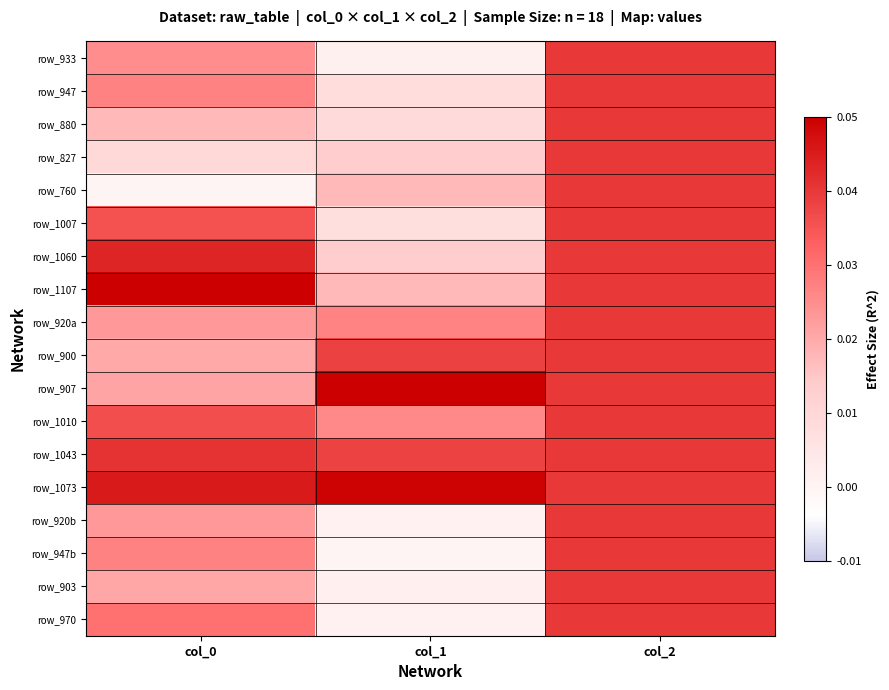

At which category is the sum across all series the highest?

col_2